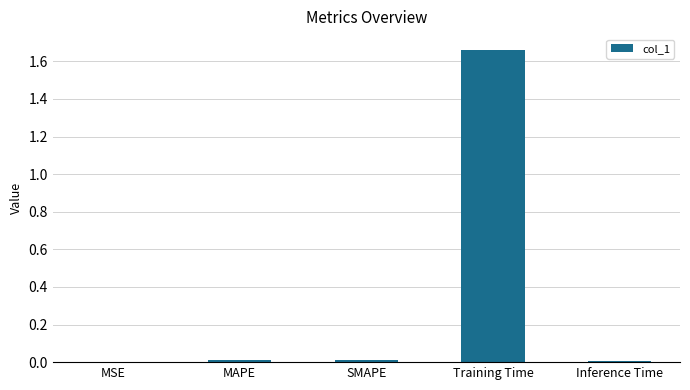

Between Training Time and MSE, which is larger?

Training Time